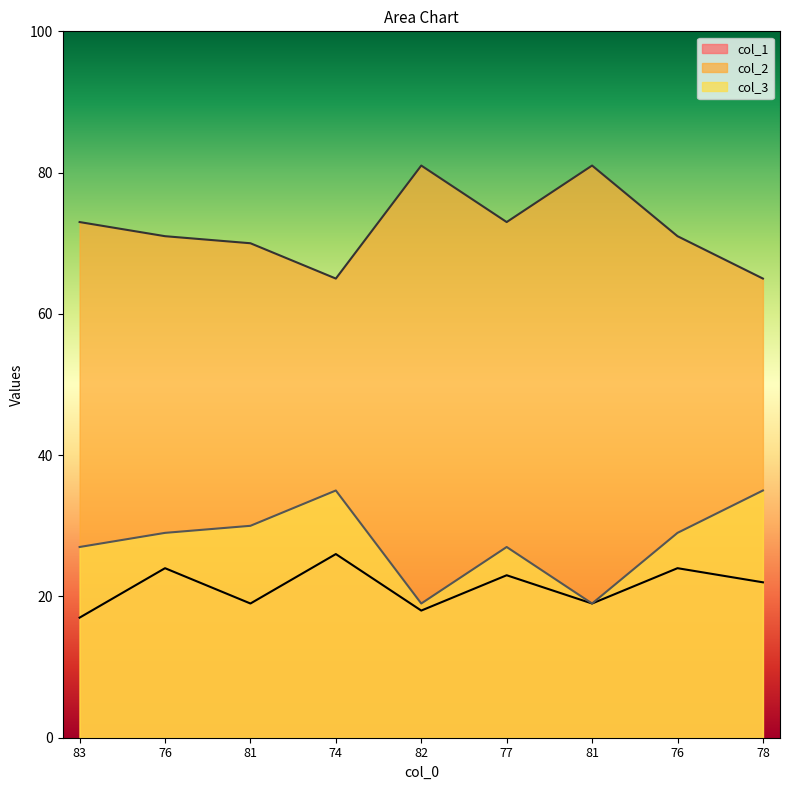

In col_3, how many points are lower than both neighbors (excluding endpoints)?

2